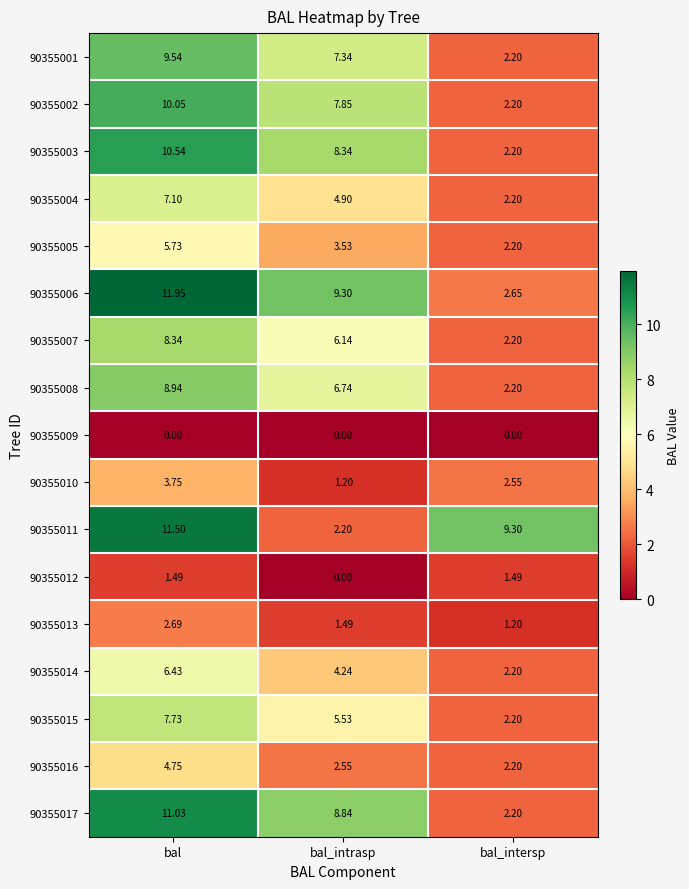

At which label is 90355002 closest to 6?

bal_intrasp